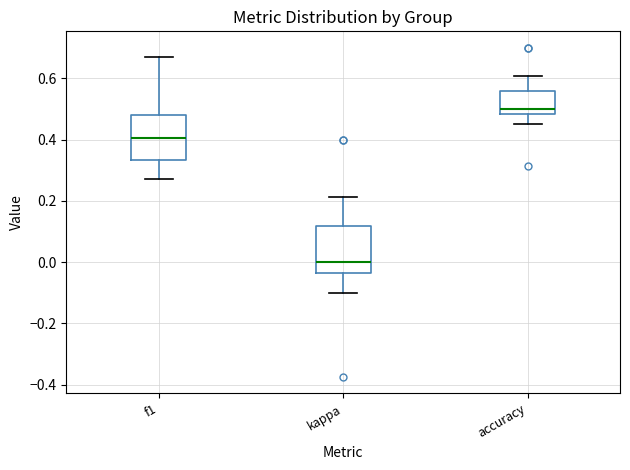

Reading left to right, transcribe this box plot: for each box, give where its median line is, the range the box spans, and where its two whiskers end, as read against the y-axis. The values are not printed on the chart, so give them approximately, as read against the axis.

f1: median 0.40, box 0.34 to 0.48, whiskers 0.28 to 0.68
kappa: median 0.00, box -0.04 to 0.12, whiskers -0.10 to 0.22
accuracy: median 0.50, box 0.48 to 0.56, whiskers 0.46 to 0.60